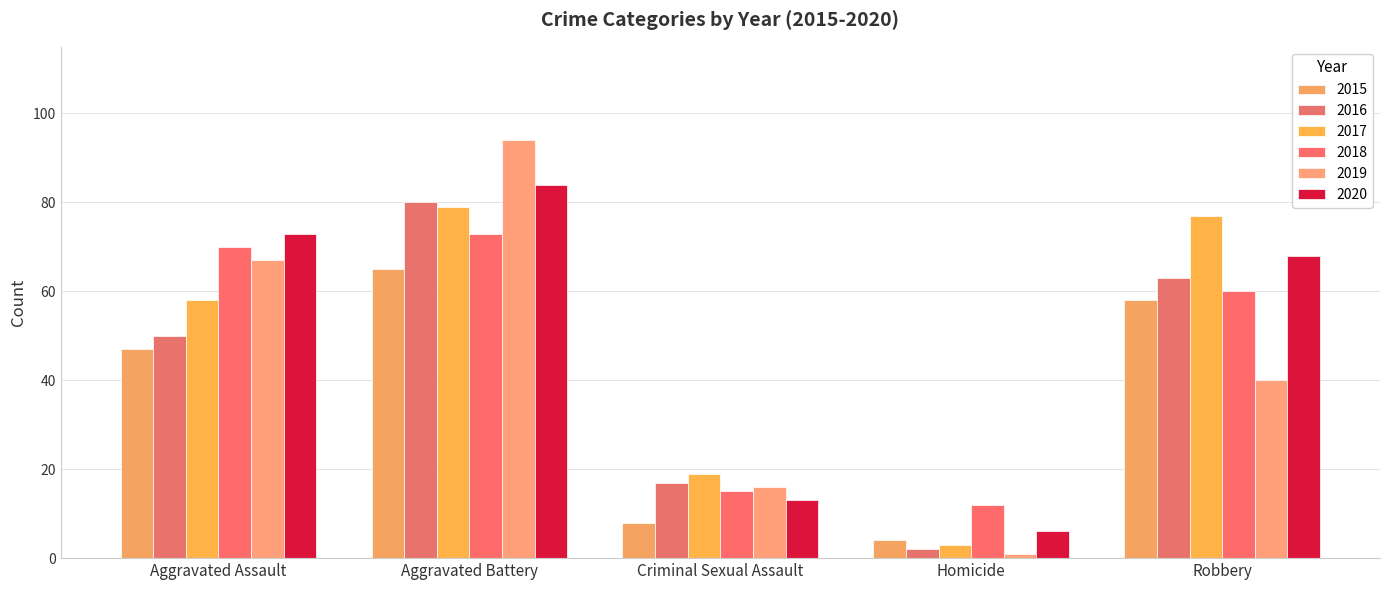

What is the difference between the 2016 values at Aggravated Assault and Criminal Sexual Assault?

33